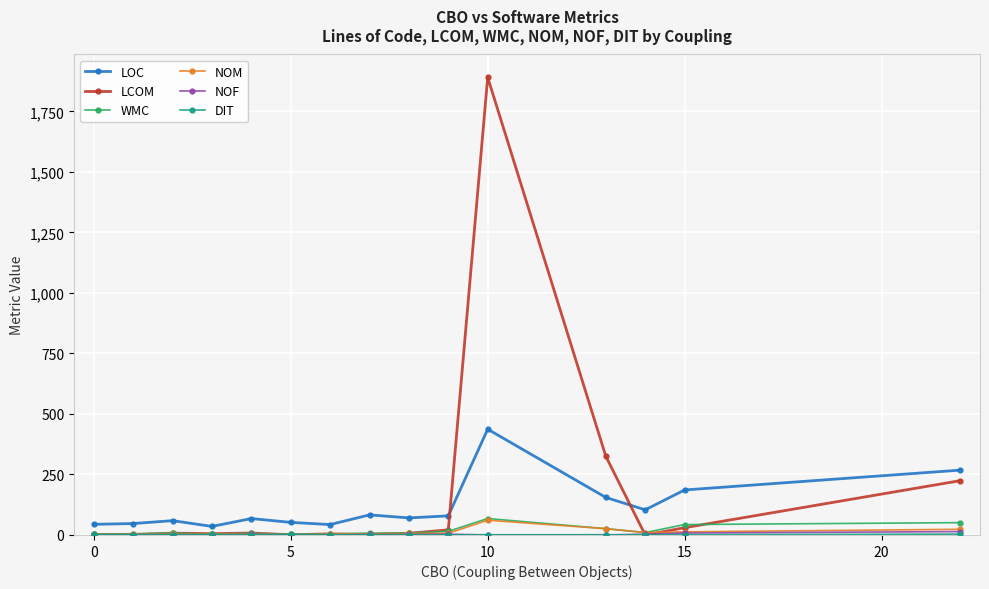

At how many categories does at least one series exceed 243?

3